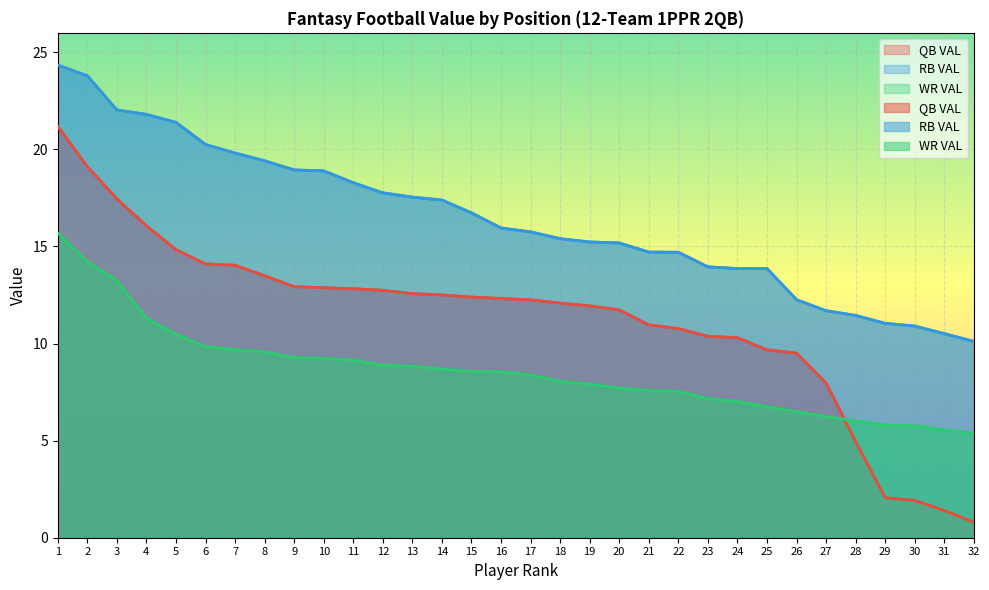

Read the RB VAL value at 32.

10.1